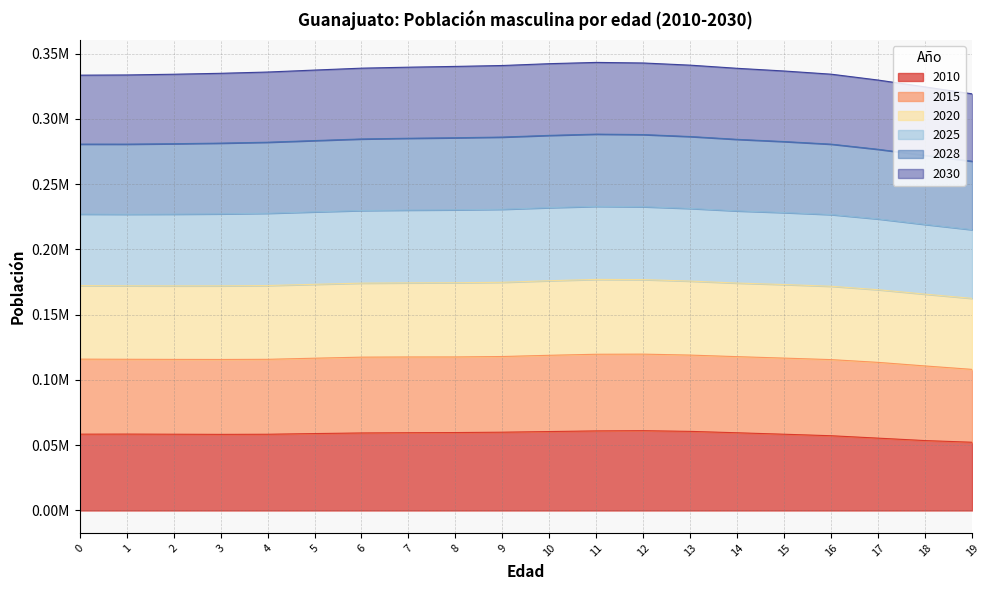

Is it true that 2010 equals 29142.2 at 2?

False